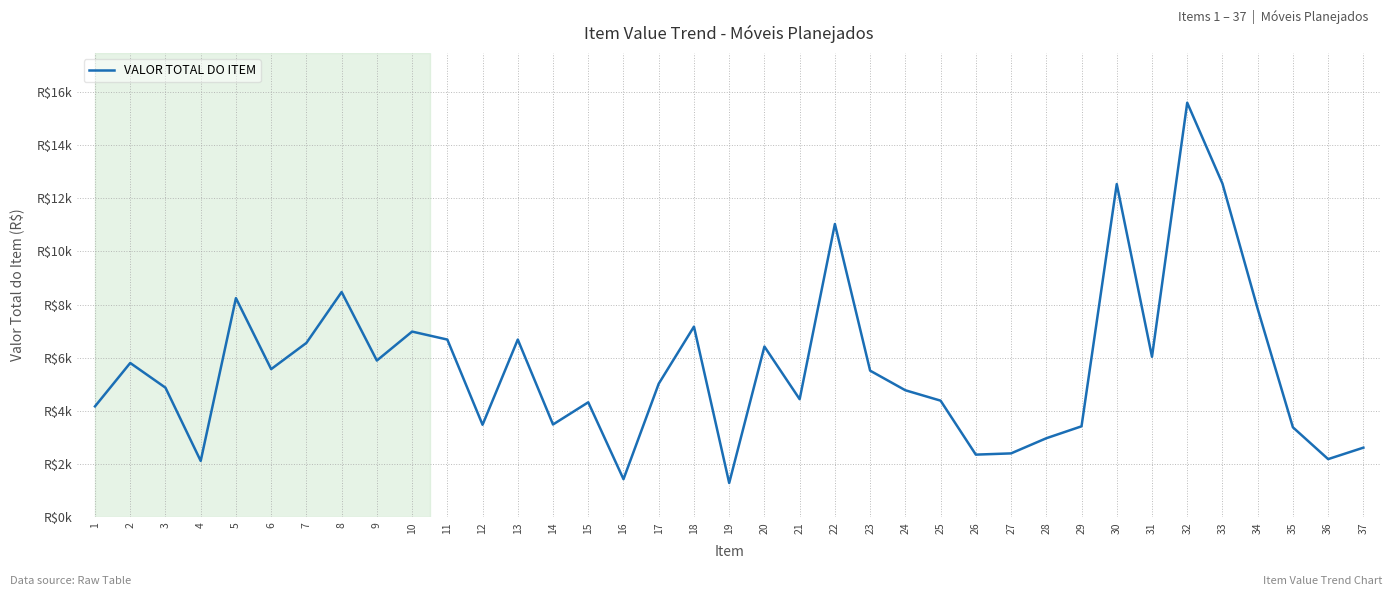

What is the difference between the values at 1 and 23?

1344.3